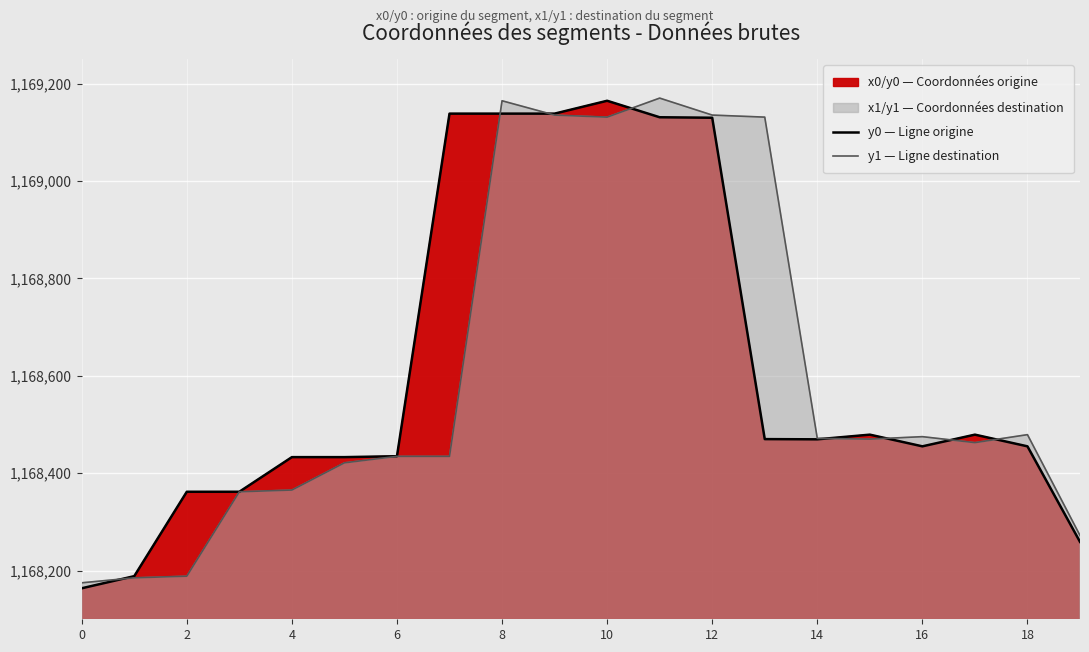

List the series in order of their peak value, highest first.

y1 — Ligne destination, y0 — Ligne origine